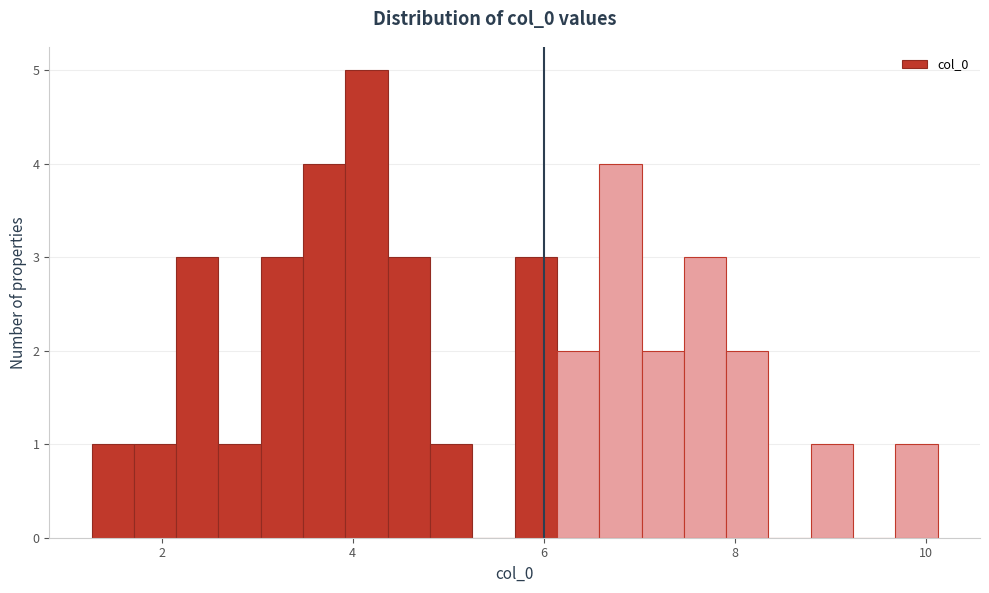

Around what value on the x-axis is the tallest bar? Give the approximate position of its centre, as read against the axis.

4.2